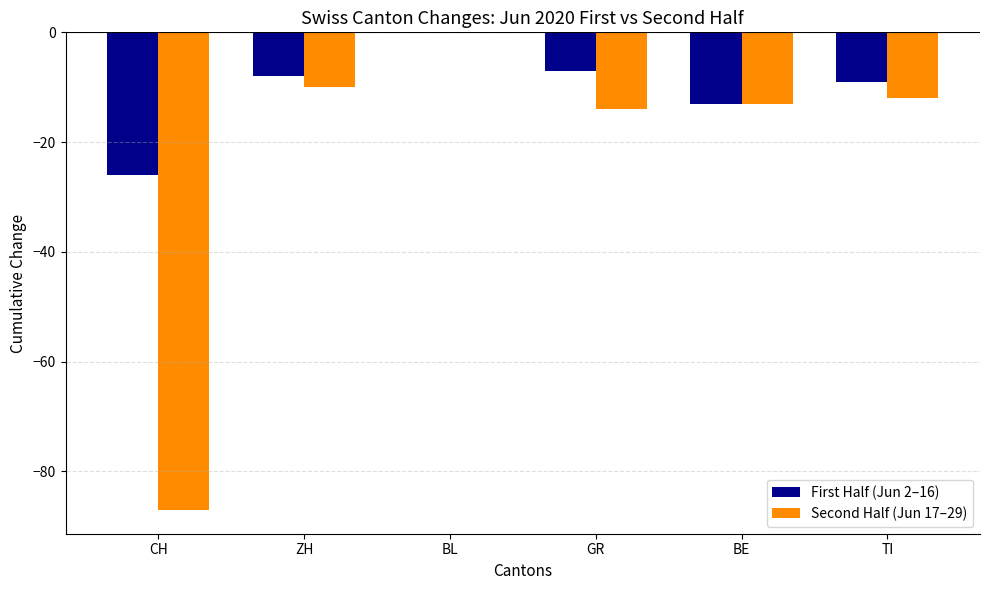

Which label corresponds to the largest value in the chart?

BL